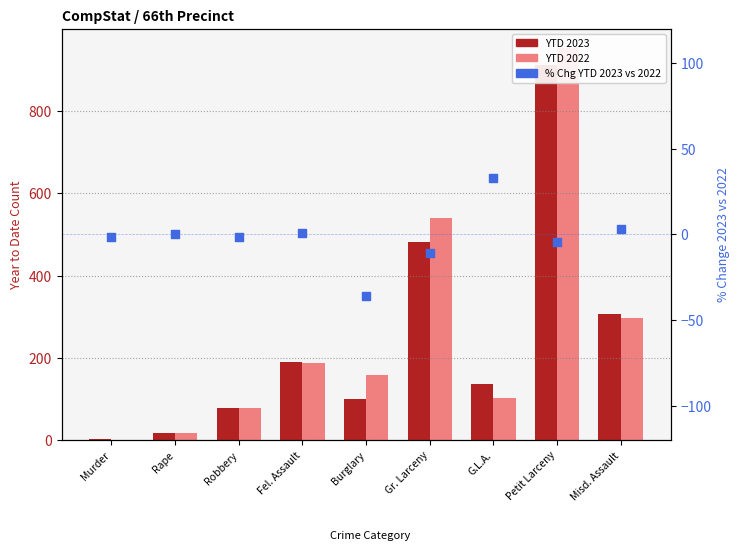

At which category is the sum across all series the highest?

Petit Larceny